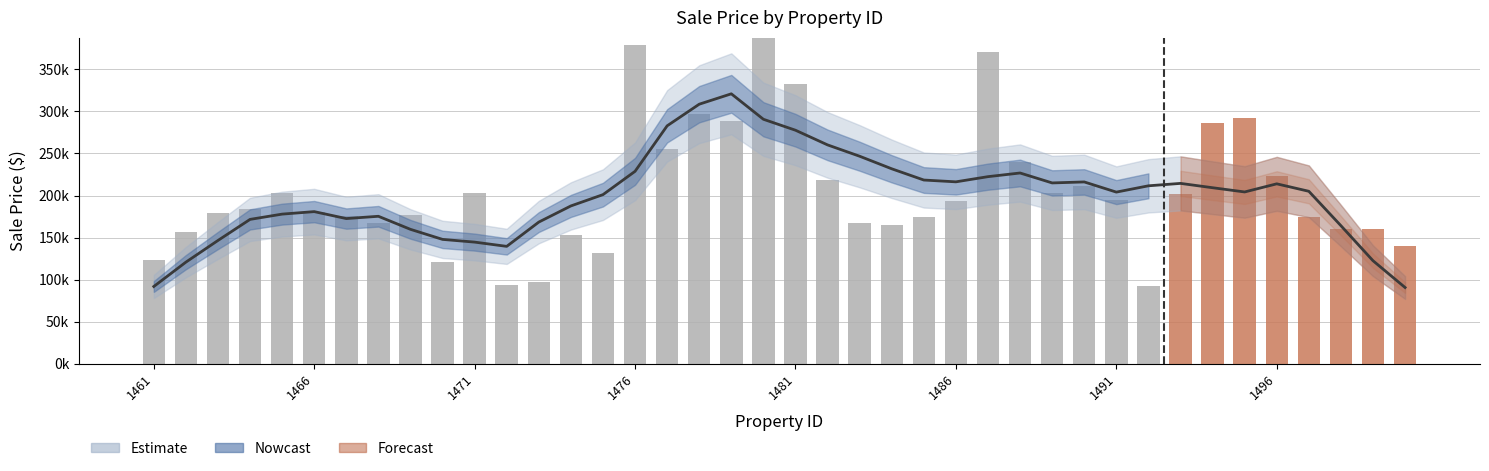

Rank the categories by value from lowest to highest.

1492, 1472, 1473, 1470, 1461, 1475, 1500, 1474, 1462, 1498, 1499, 1484, 1468, 1483, 1497, 1485, 1467, 1469, 1463, 1466, 1464, 1486, 1491, 1493, 1465, 1489, 1471, 1490, 1482, 1496, 1488, 1477, 1494, 1479, 1495, 1478, 1481, 1487, 1476, 1480